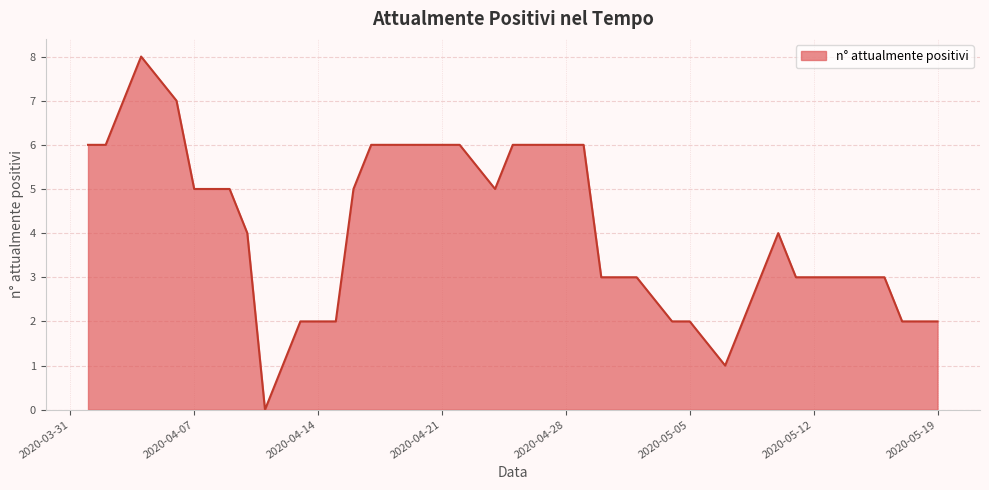

What is the difference between the maximum and minimum values?

8